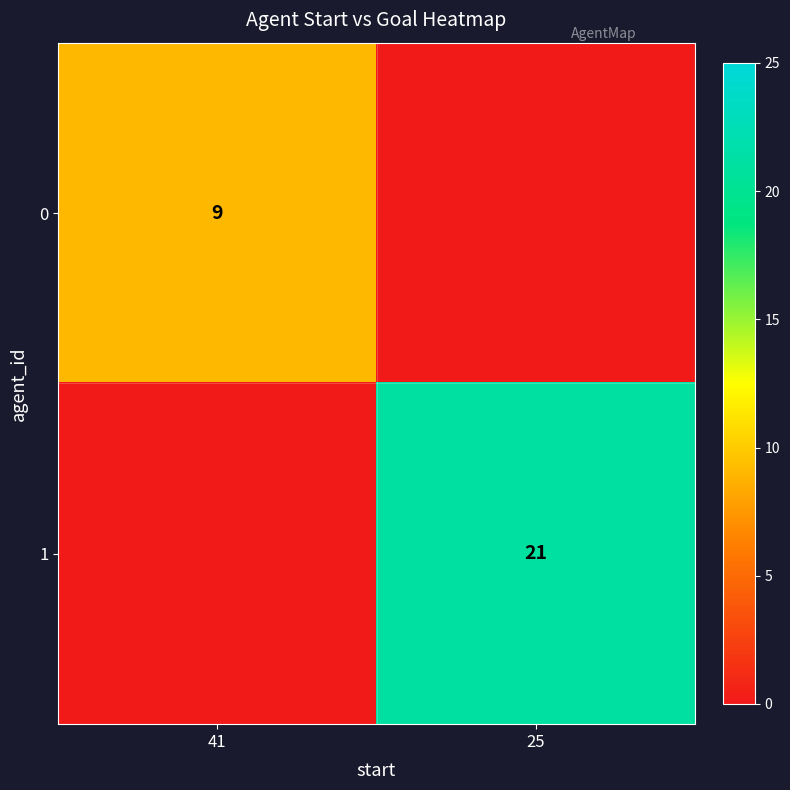

The value of 1 at 25 is 21. True or false?

True